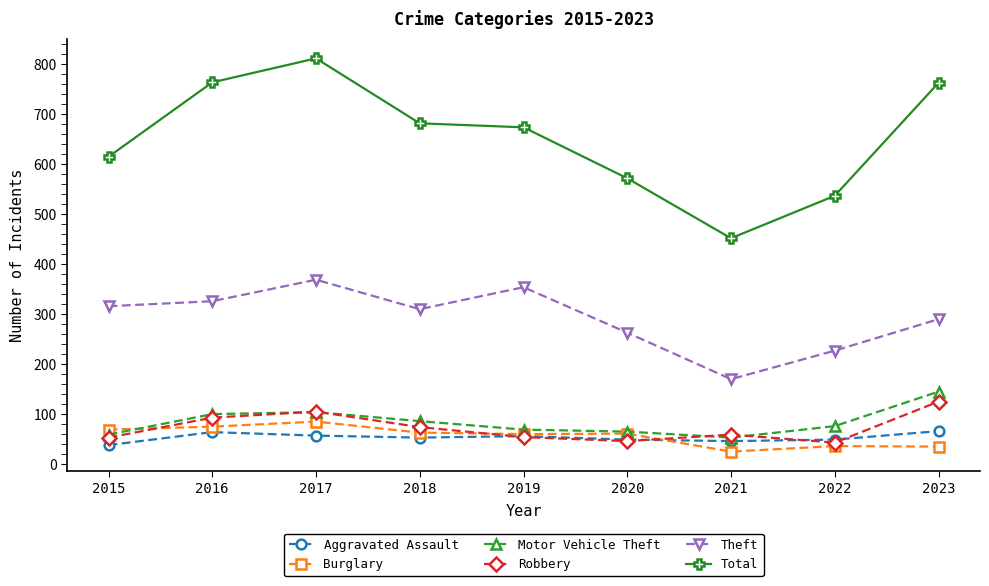

True or false: Motor Vehicle Theft and Total intersect in this chart.

False